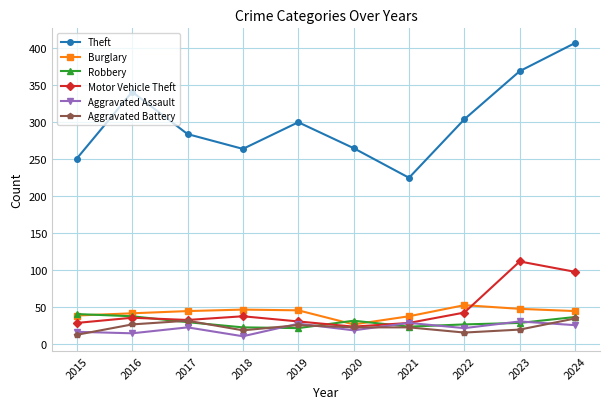

Is this an area chart (filled region under the line)?

No